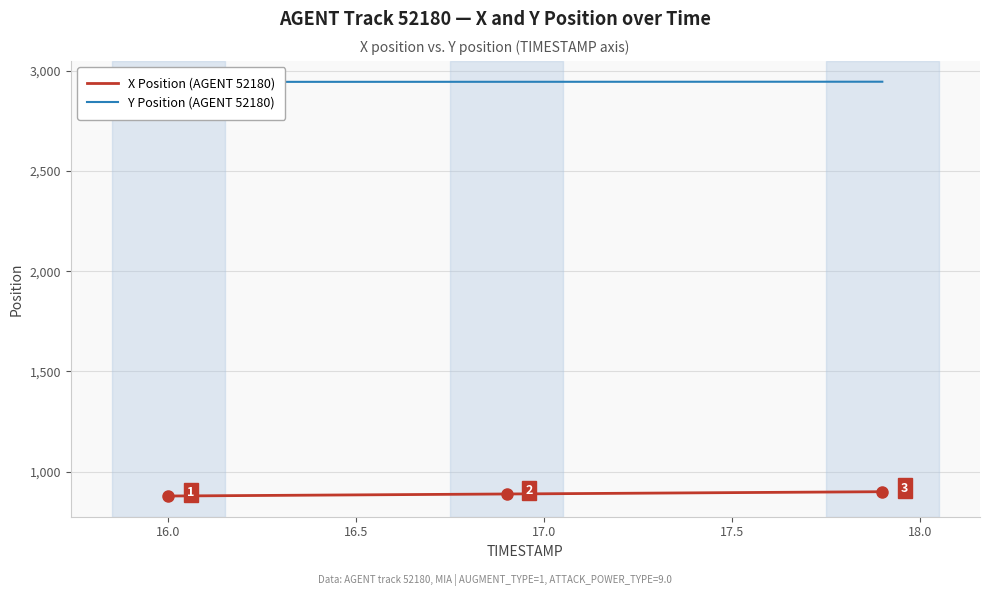

How many data points in Y Position (AGENT 52180) are less than 2944?

3